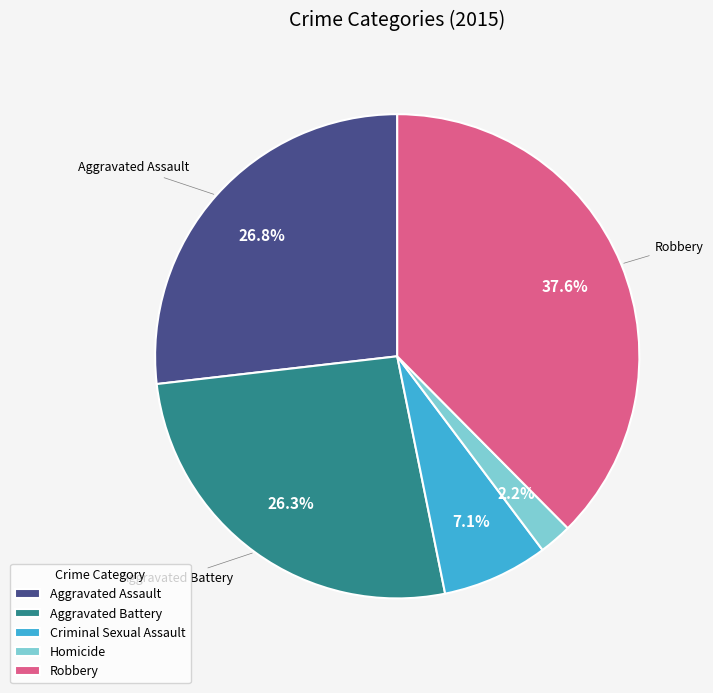

To the nearest percent, what percentage of the pie is Homicide?

2%